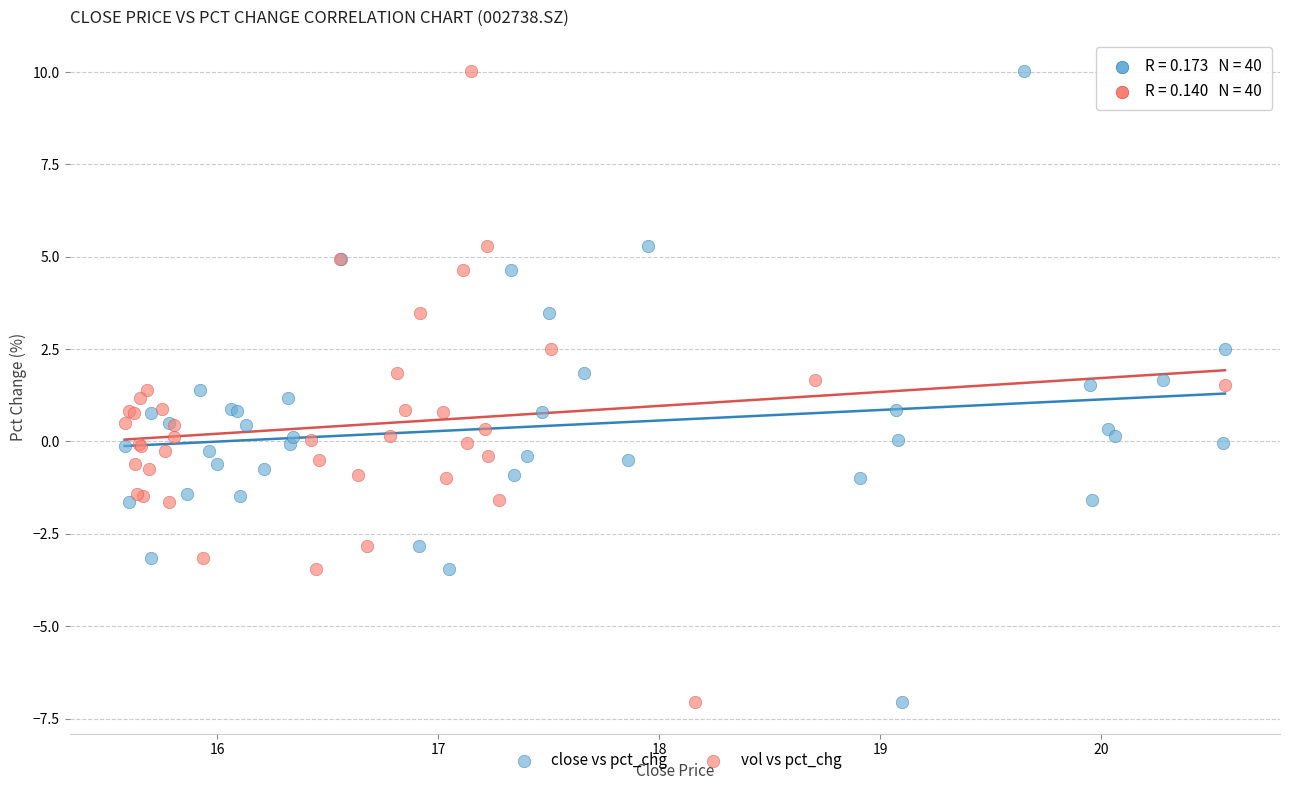

What are all the series names shown in the legend?

close vs pct_chg, vol vs pct_chg